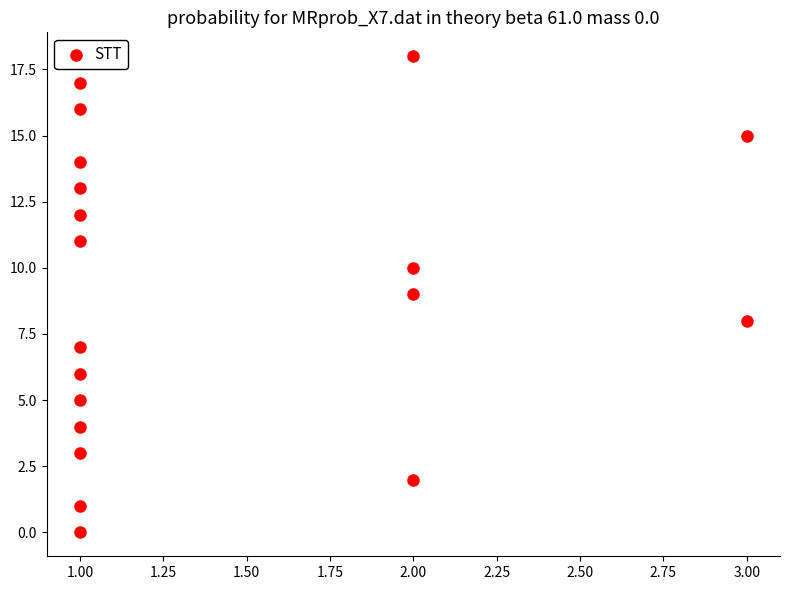

What is the range of Y values (max minus min)?

18